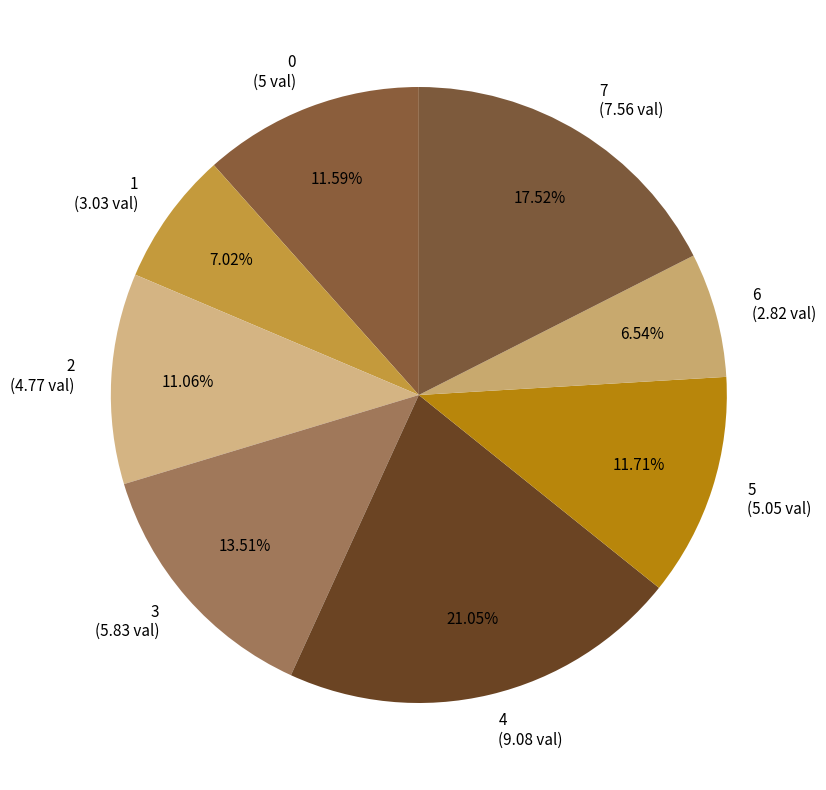

What percentage is the 3 slice, to the nearest percent?

14%